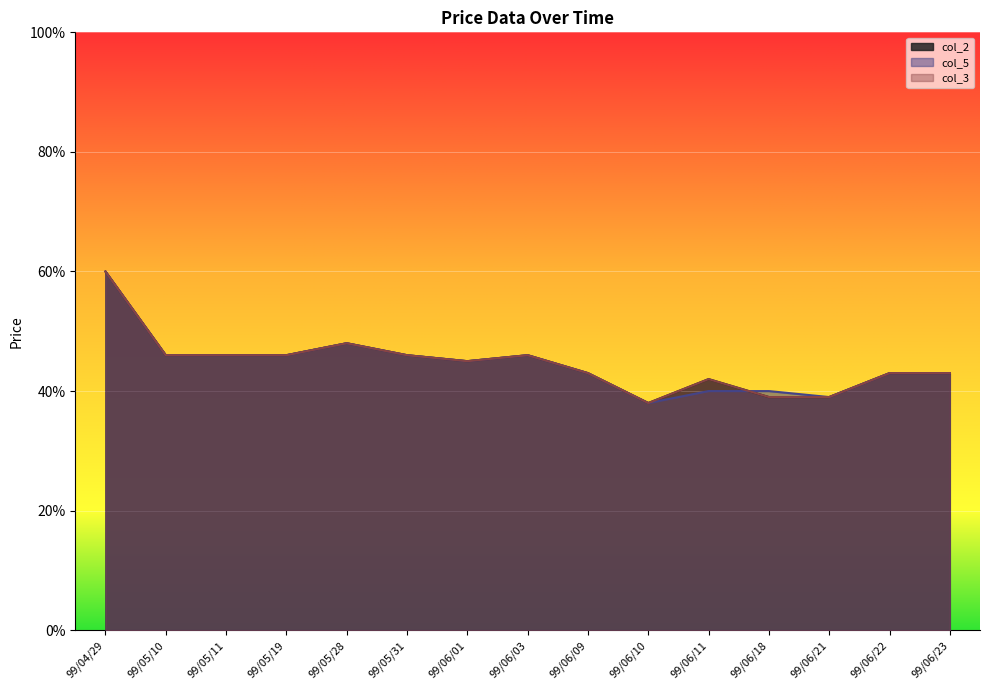

Which category has the lowest value in the col_3 series?

99/06/10